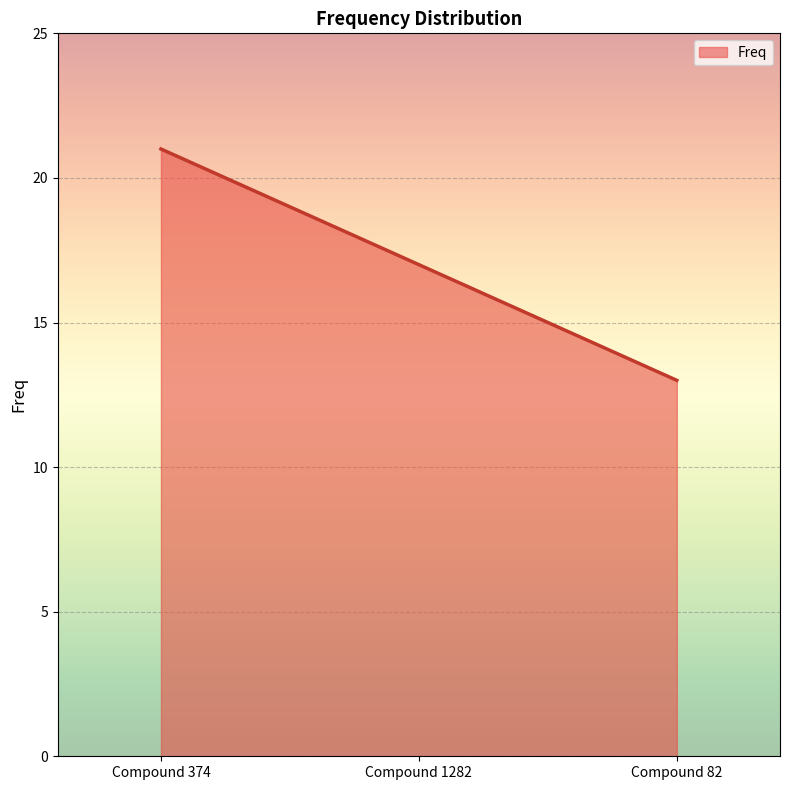

True or false: the data shows 38 at Compound 374.

False